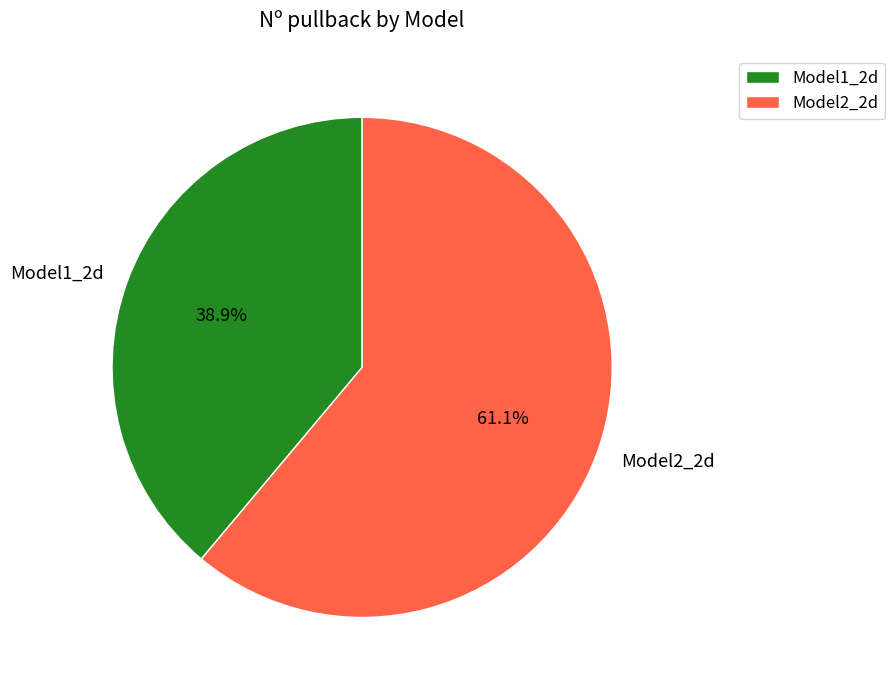

Count the number of slices in the pie.

2